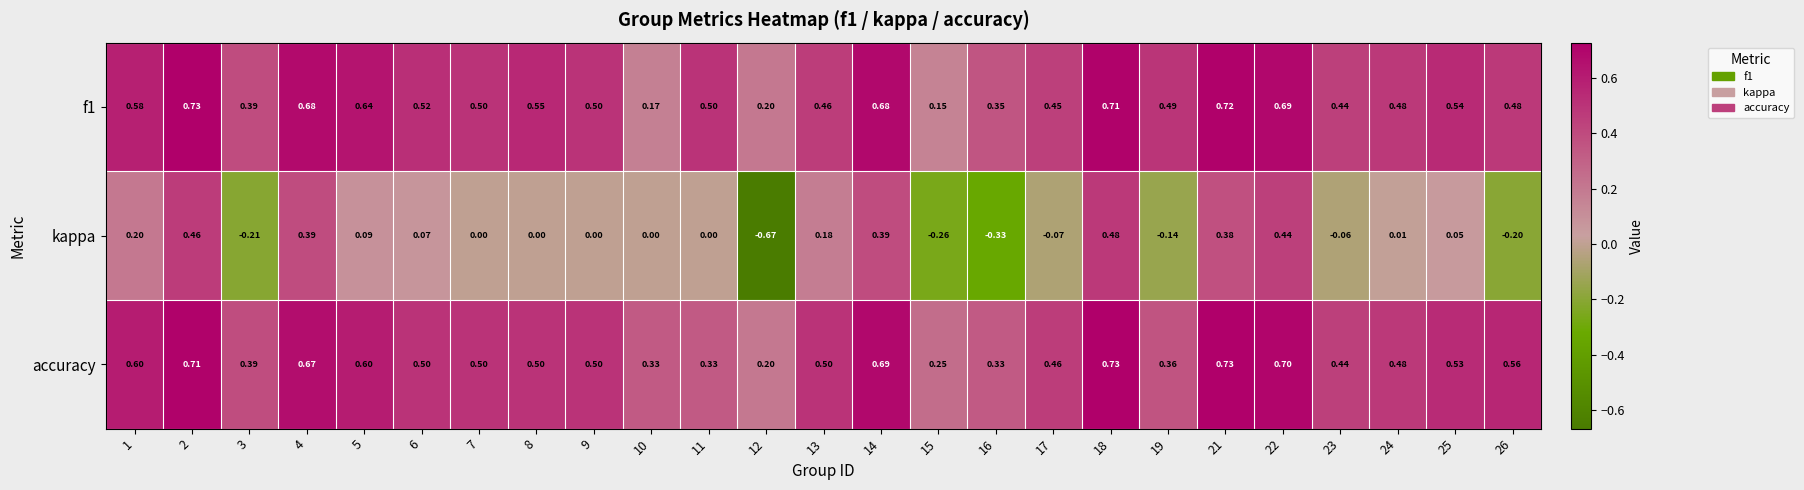

Is the value of f1 at 17 greater than the value of accuracy at 25?

No